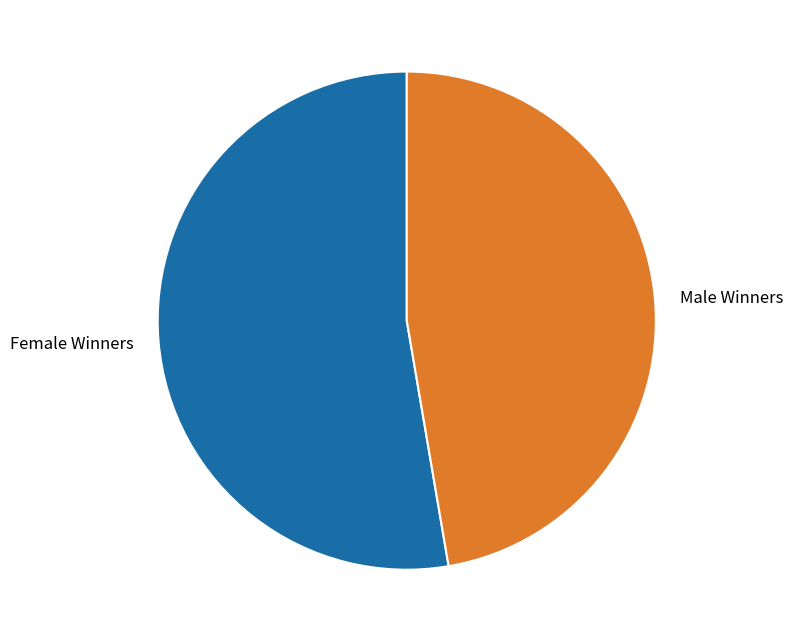

What is the majority slice?

Female Winners